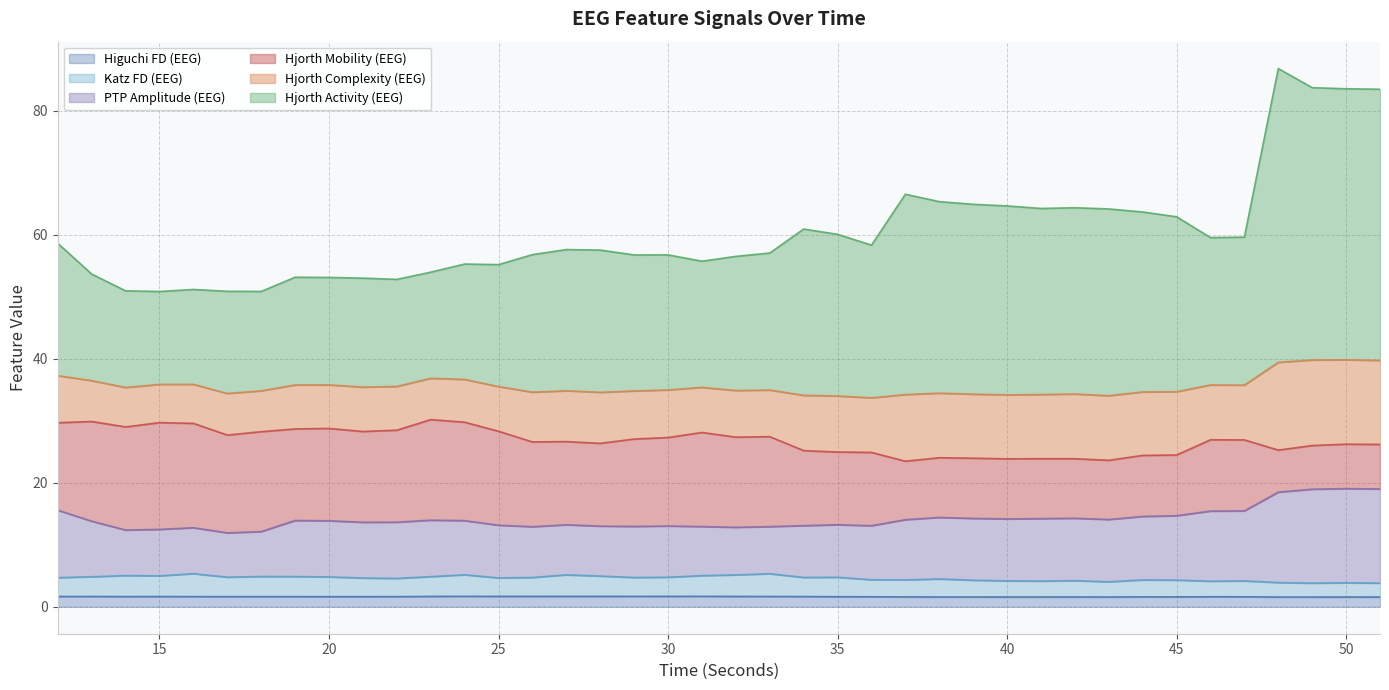

Is it true that Higuchi FD (EEG) equals 1.6 at 35?

True